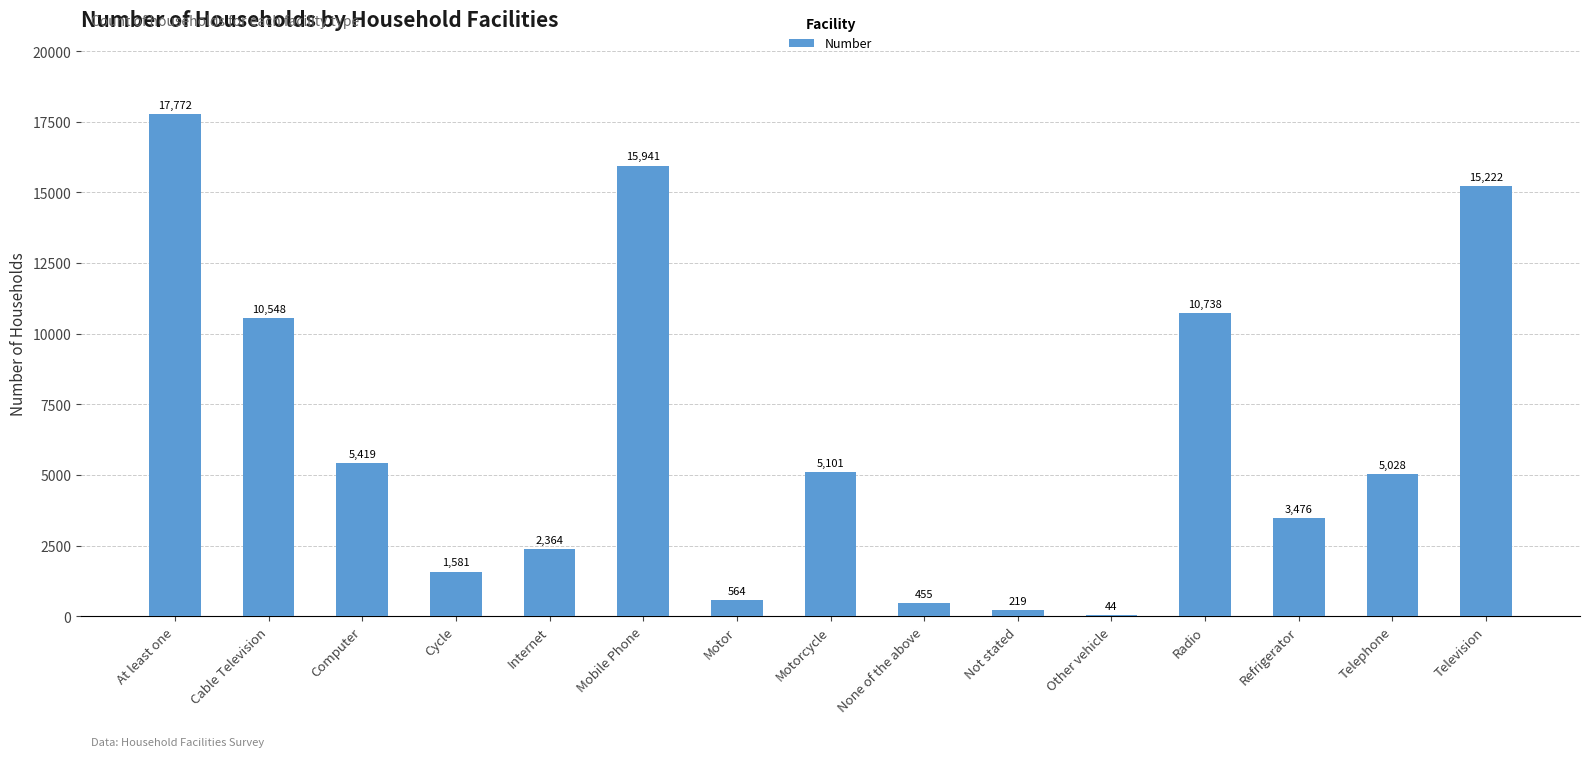

What is the sum of all values?

94472